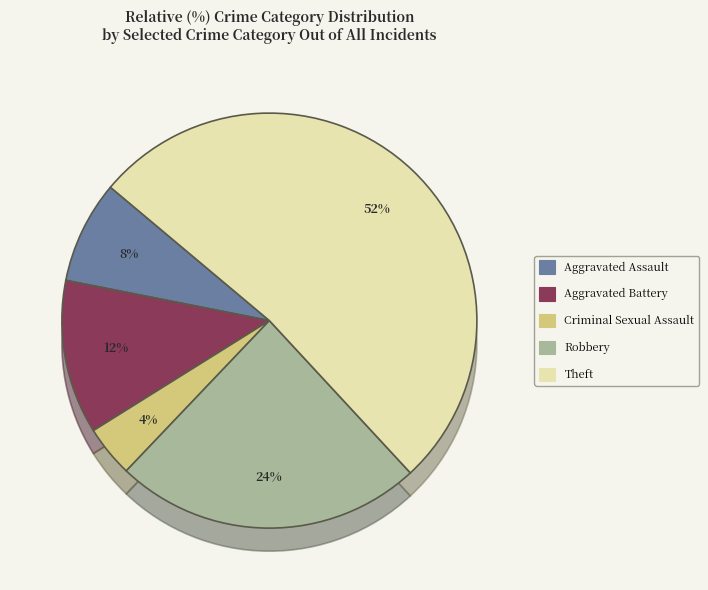

To the nearest percent, what is the average slice percentage?

20%